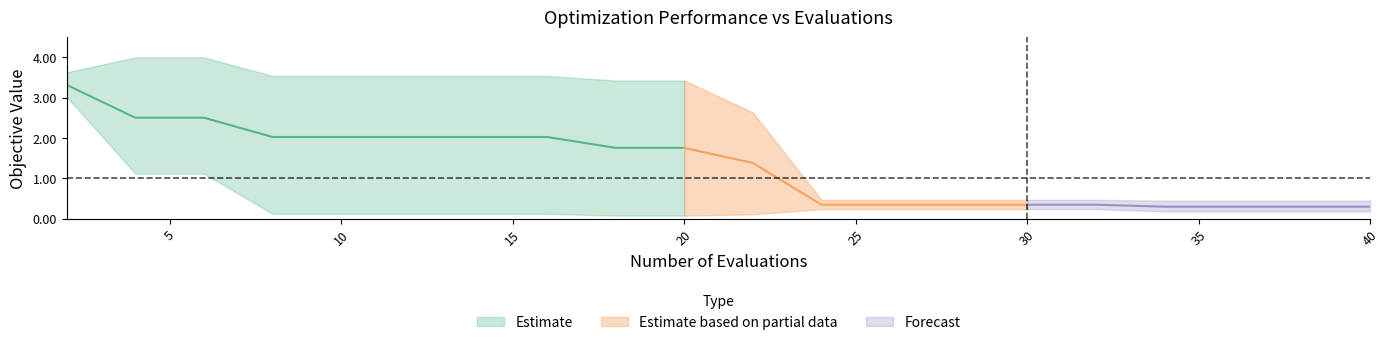

At which category does the chart reach its peak across all series?

4